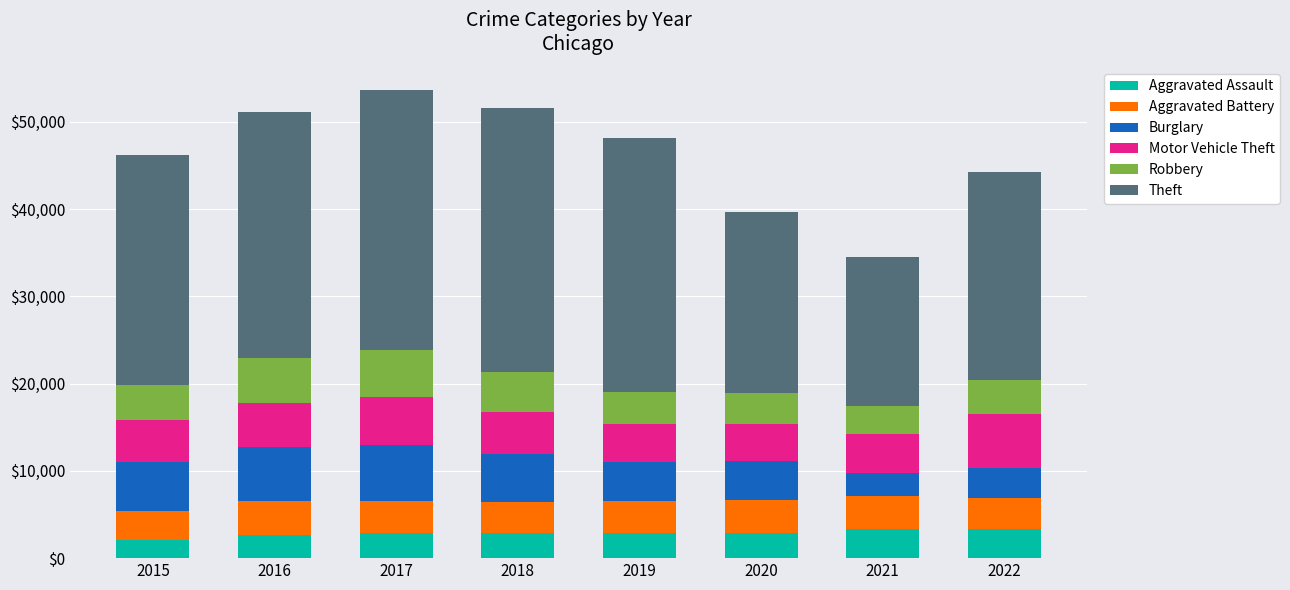

List the series in order of their peak value, lowest first.

Aggravated Assault, Aggravated Battery, Robbery, Motor Vehicle Theft, Burglary, Theft